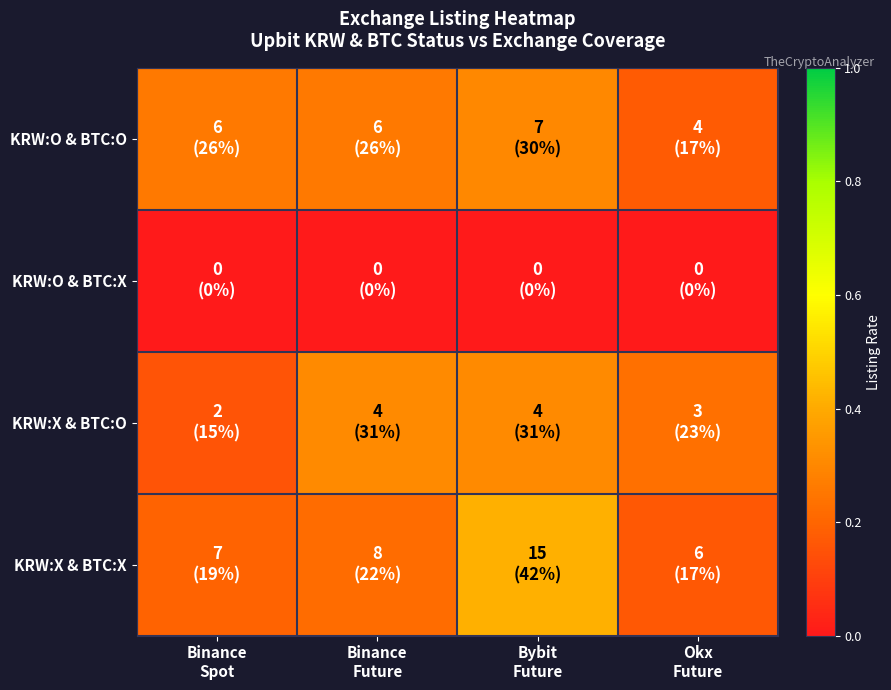

At how many categories does at least one series exceed 0?

4